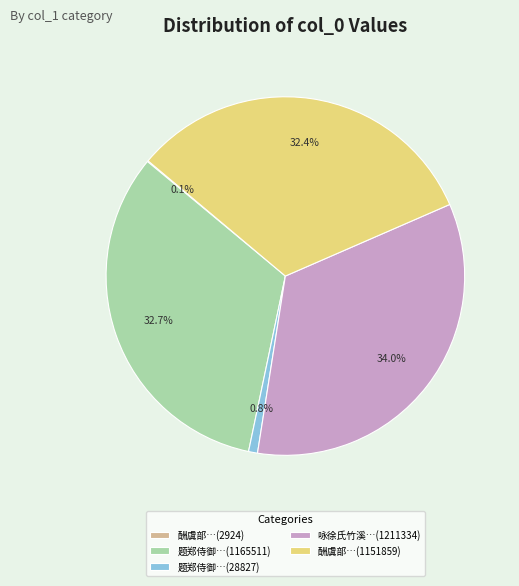

What is the largest slice in the pie chart?

咏徐氏竹溪…(1211334)